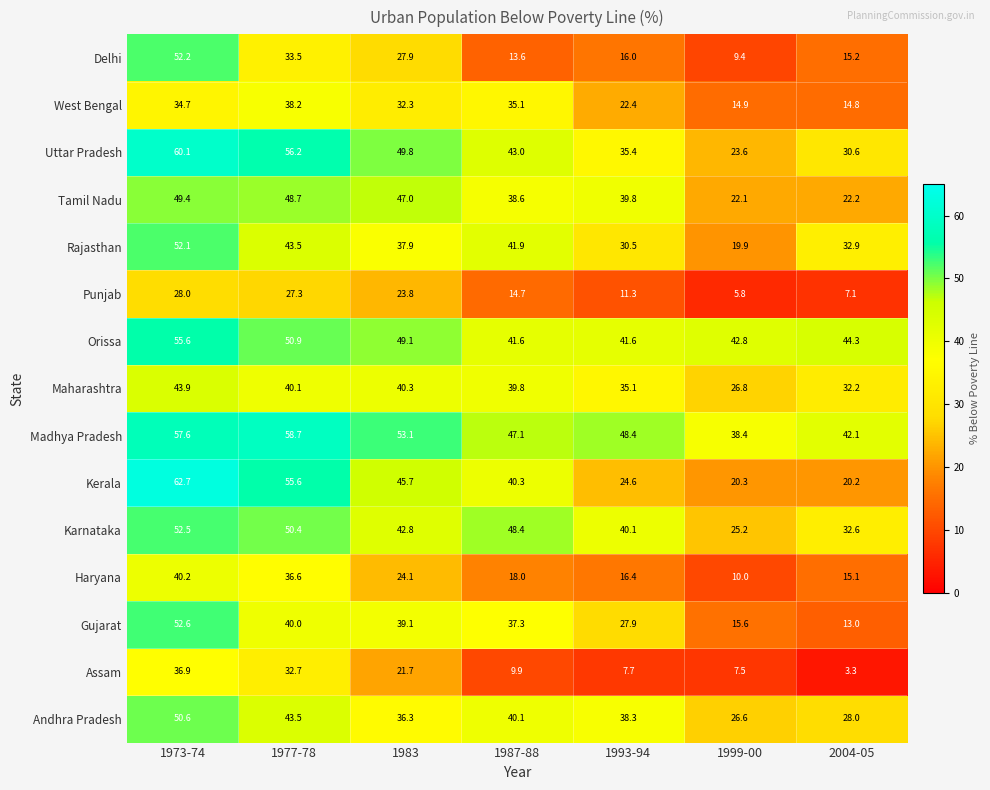

True or false: Haryana has a value of 17.7 at 1973-74.

False